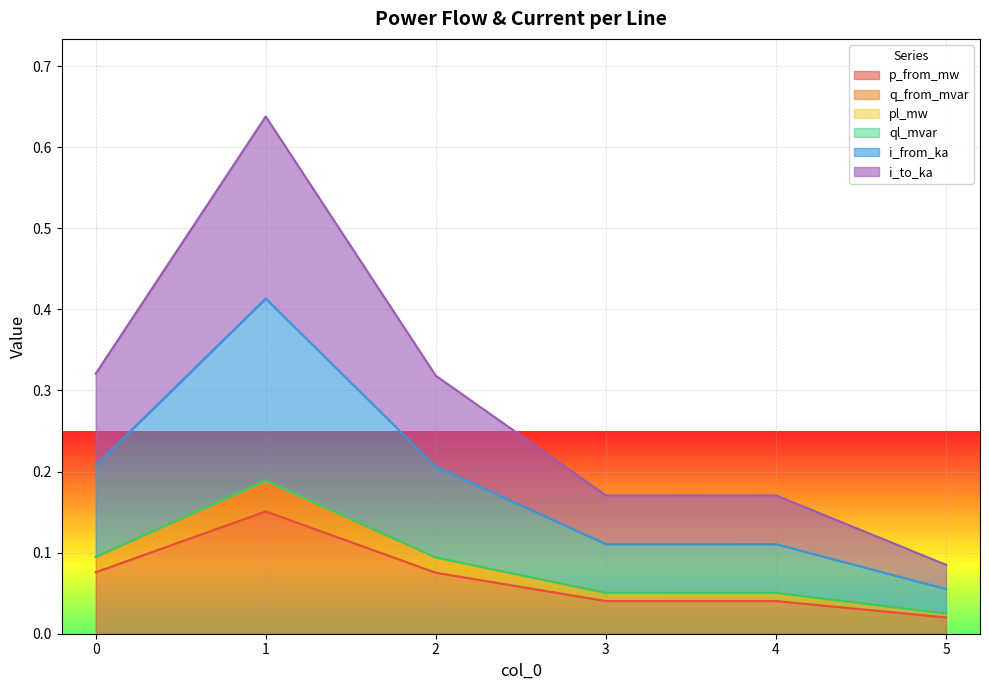

How many lines are shown in the chart?

6